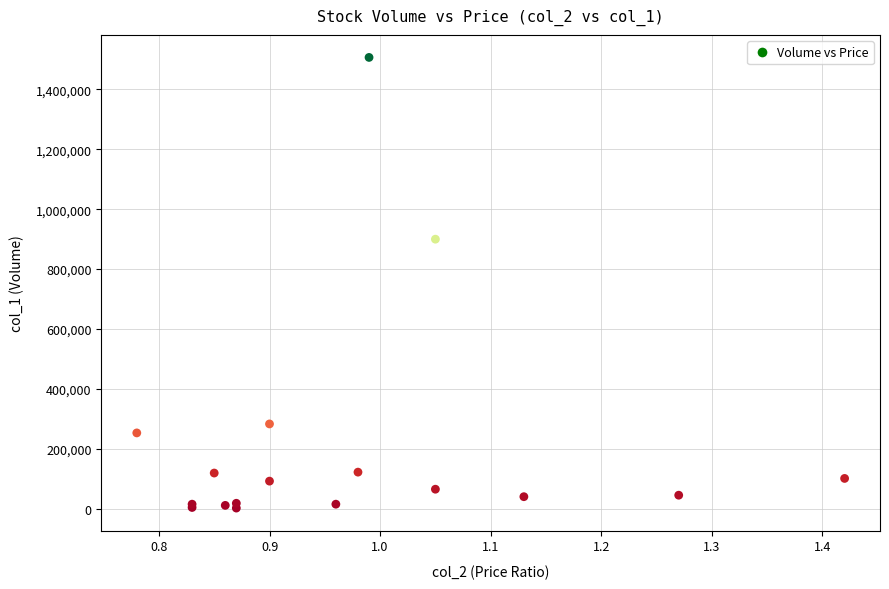

What Y value in the scatter plot is closest to 754500?

900000